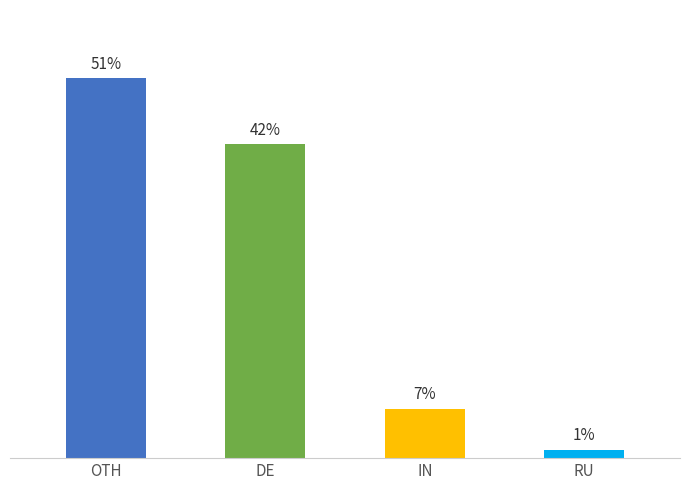

Count the number of values greater than 38.

1